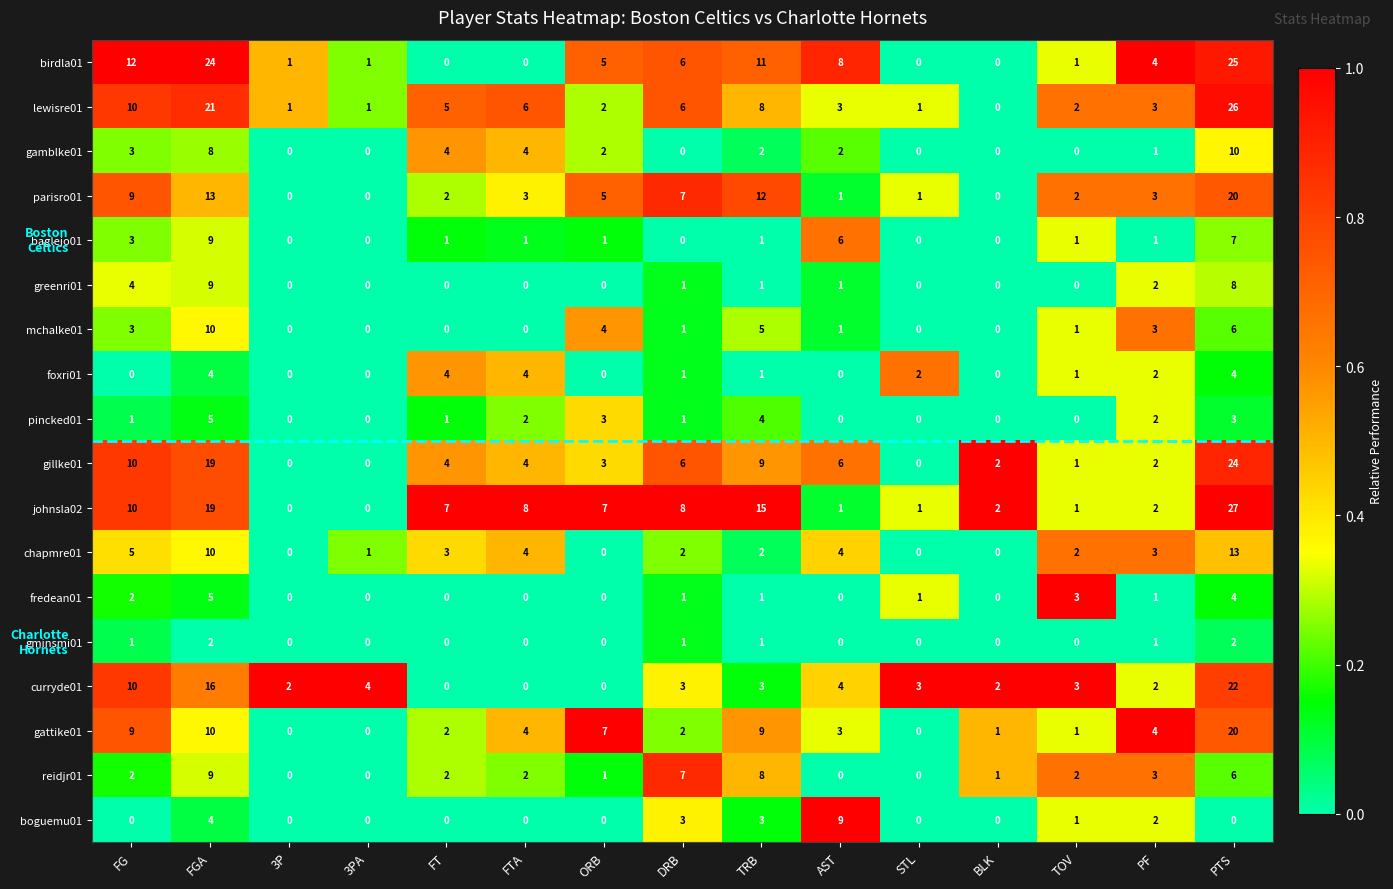

What is the difference between the maximum and second lowest values in the boguemu01 series?

9